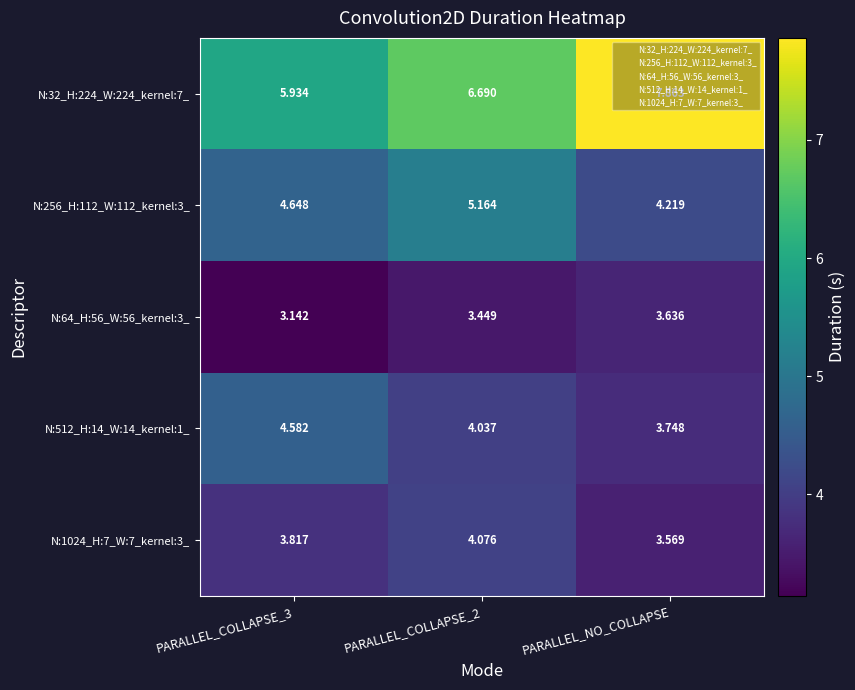

At which label does N:64_H:56_W:56_kernel:3_ reach its peak?

PARALLEL_NO_COLLAPSE